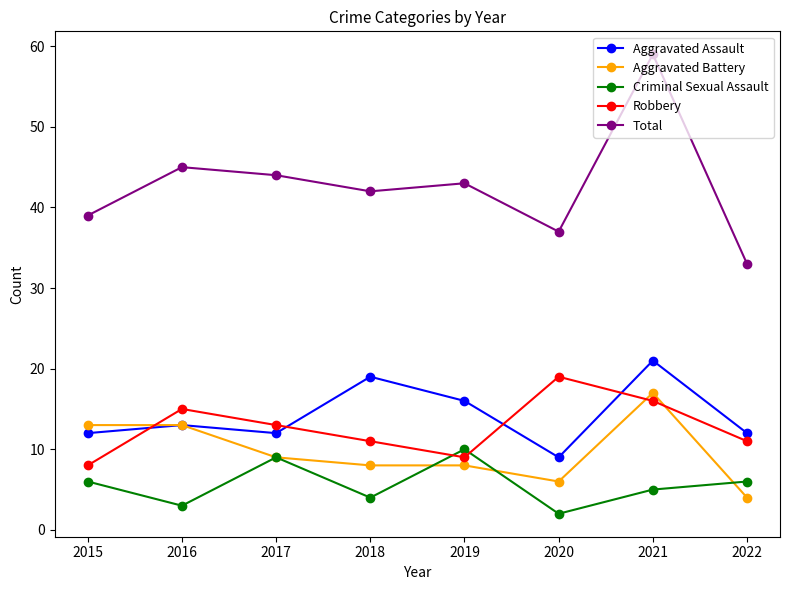

Rank the series at 2020 from highest to lowest value.

Total, Robbery, Aggravated Assault, Aggravated Battery, Criminal Sexual Assault